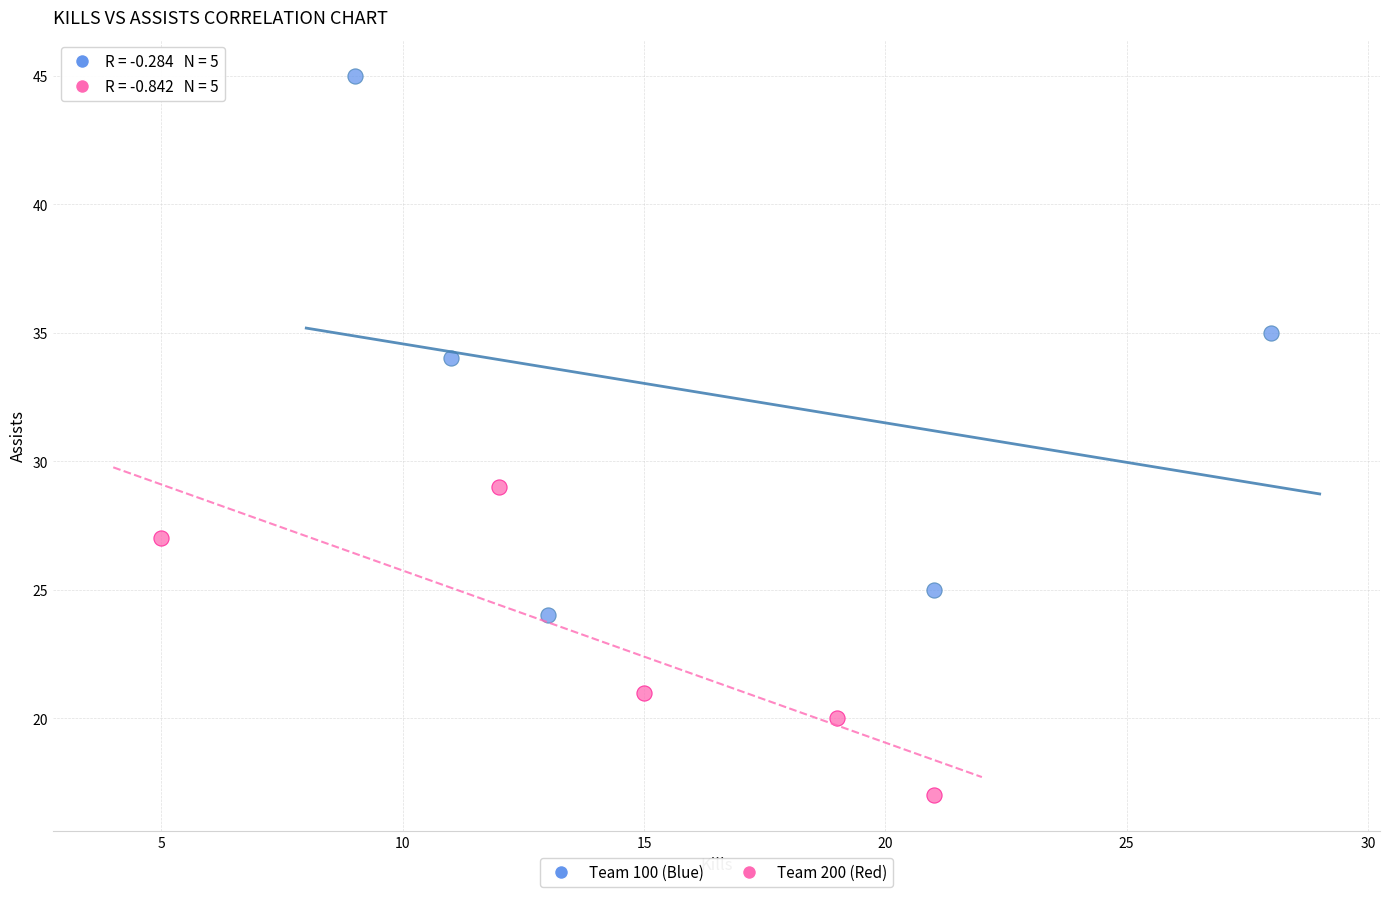

Which series has the largest Y range (max minus min)?

Team 100 (Blue)